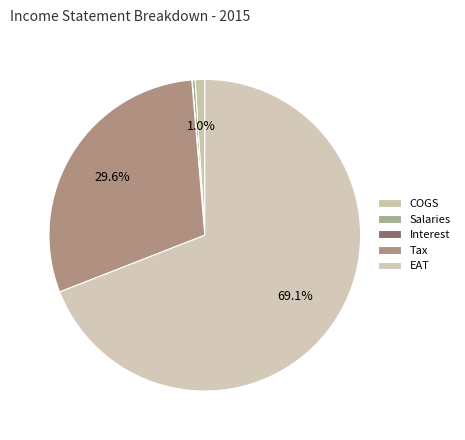

What is the smallest slice in the pie chart?

Interest